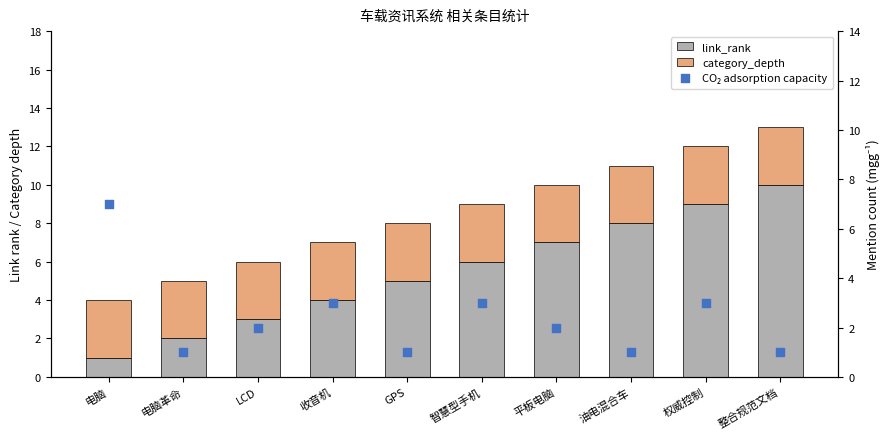

Which series reaches the minimum Y coordinate?

link_rank